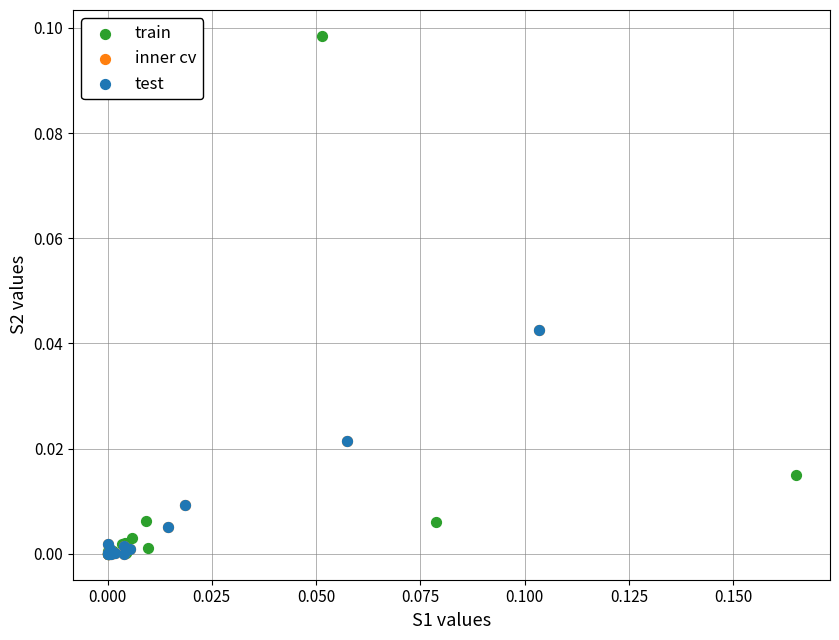

What are all the series names shown in the legend?

train, inner cv, test